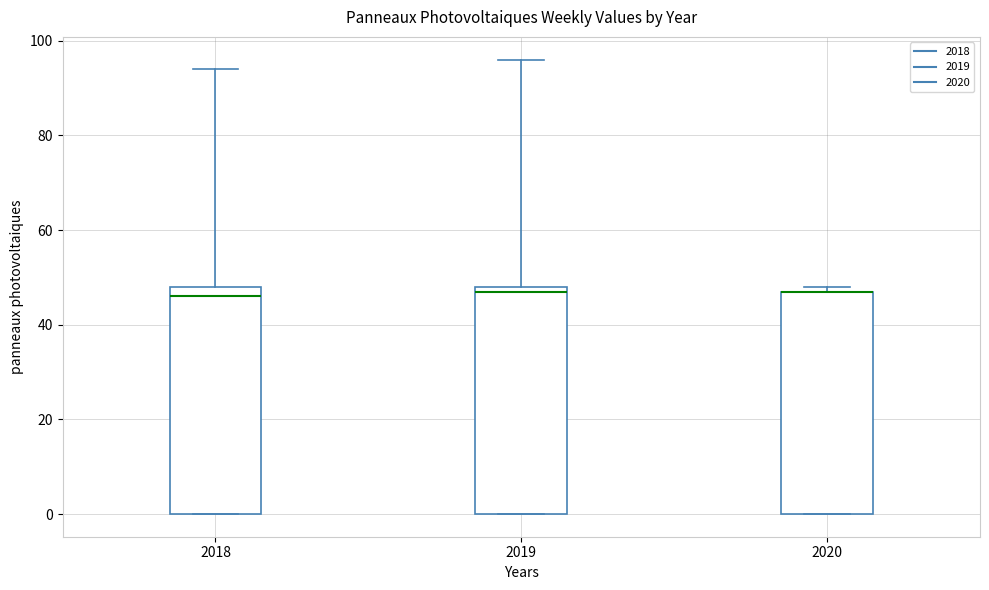

Reading left to right, transcribe this box plot: for each box, give where its median line is, the range the box spans, and where its two whiskers end, as read against the y-axis. The values are not printed on the chart, so give them approximately, as read against the axis.

2018: median 46, box 0 to 48, whiskers 0 to 94
2019: median 48 (just below the box's upper edge), box 0 to 48, whiskers 0 to 96
2020: median 48 (drawn on the box's upper edge), box 0 to 48, whiskers 0 to 48 (just above the box's upper edge)